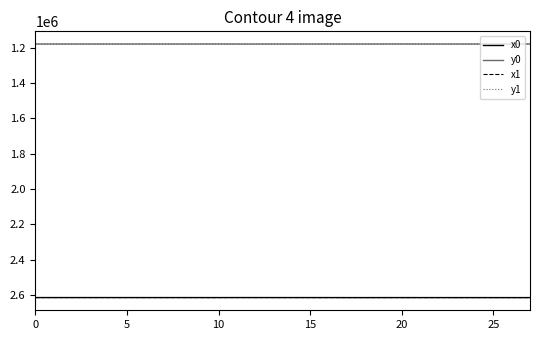

True or false: x0 and y0 intersect in this chart.

False